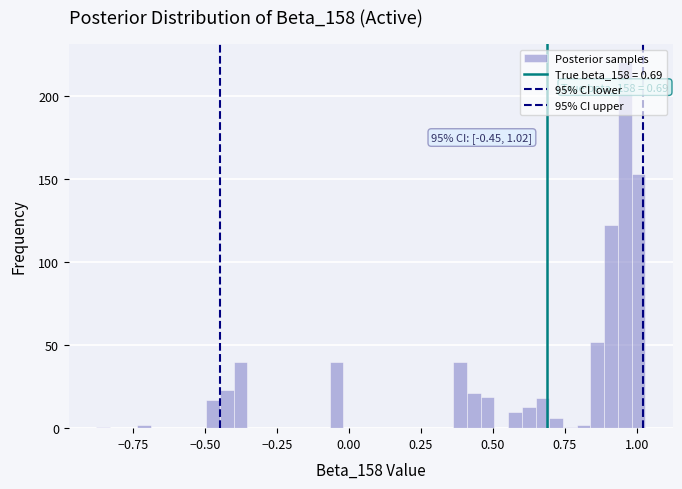

Read against the x-axis, roughly where is the centre of the tallest bar?

0.95